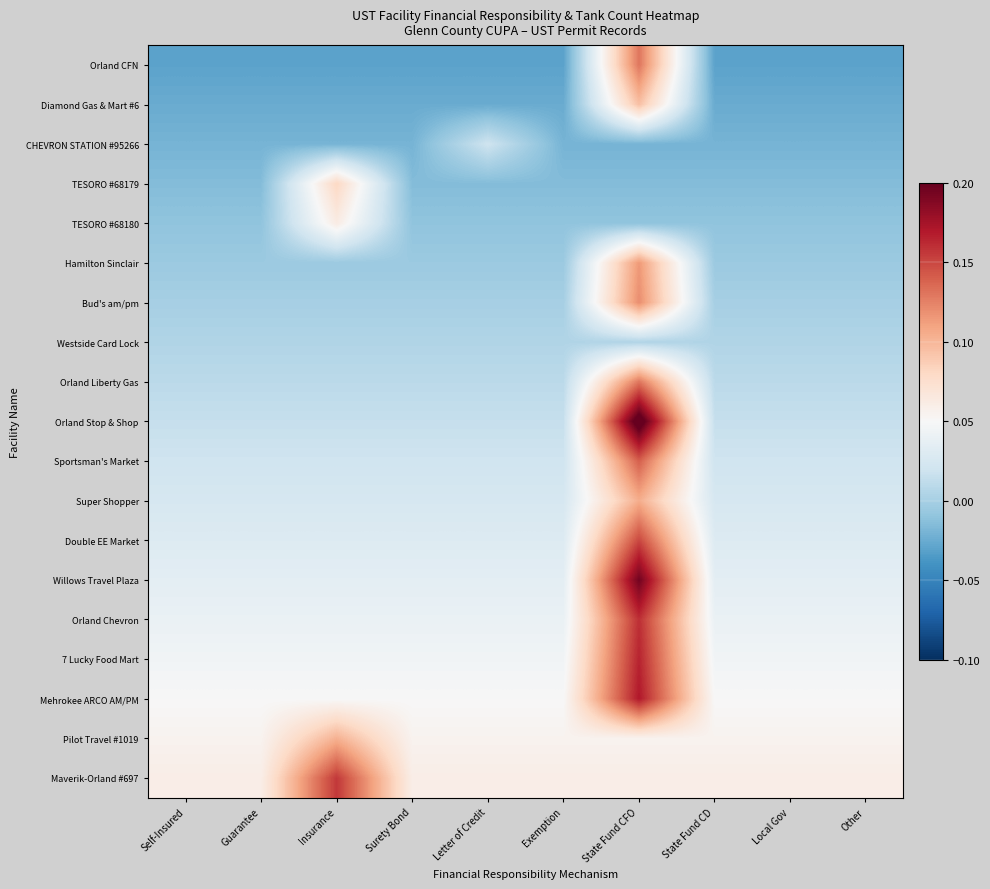

At how many categories does at least one series exceed 0?

10